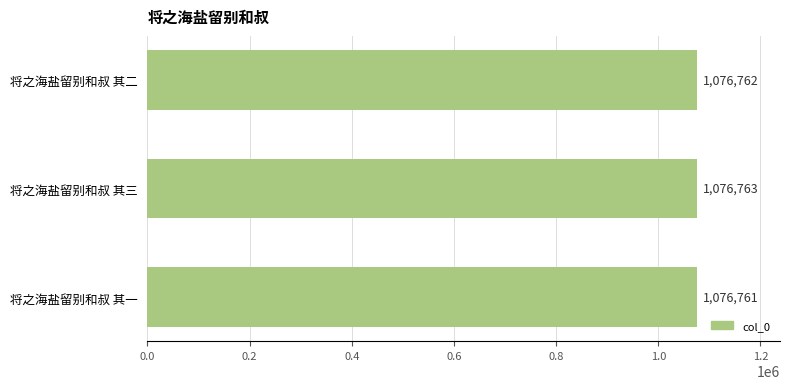

What is the greatest value displayed?

1076763